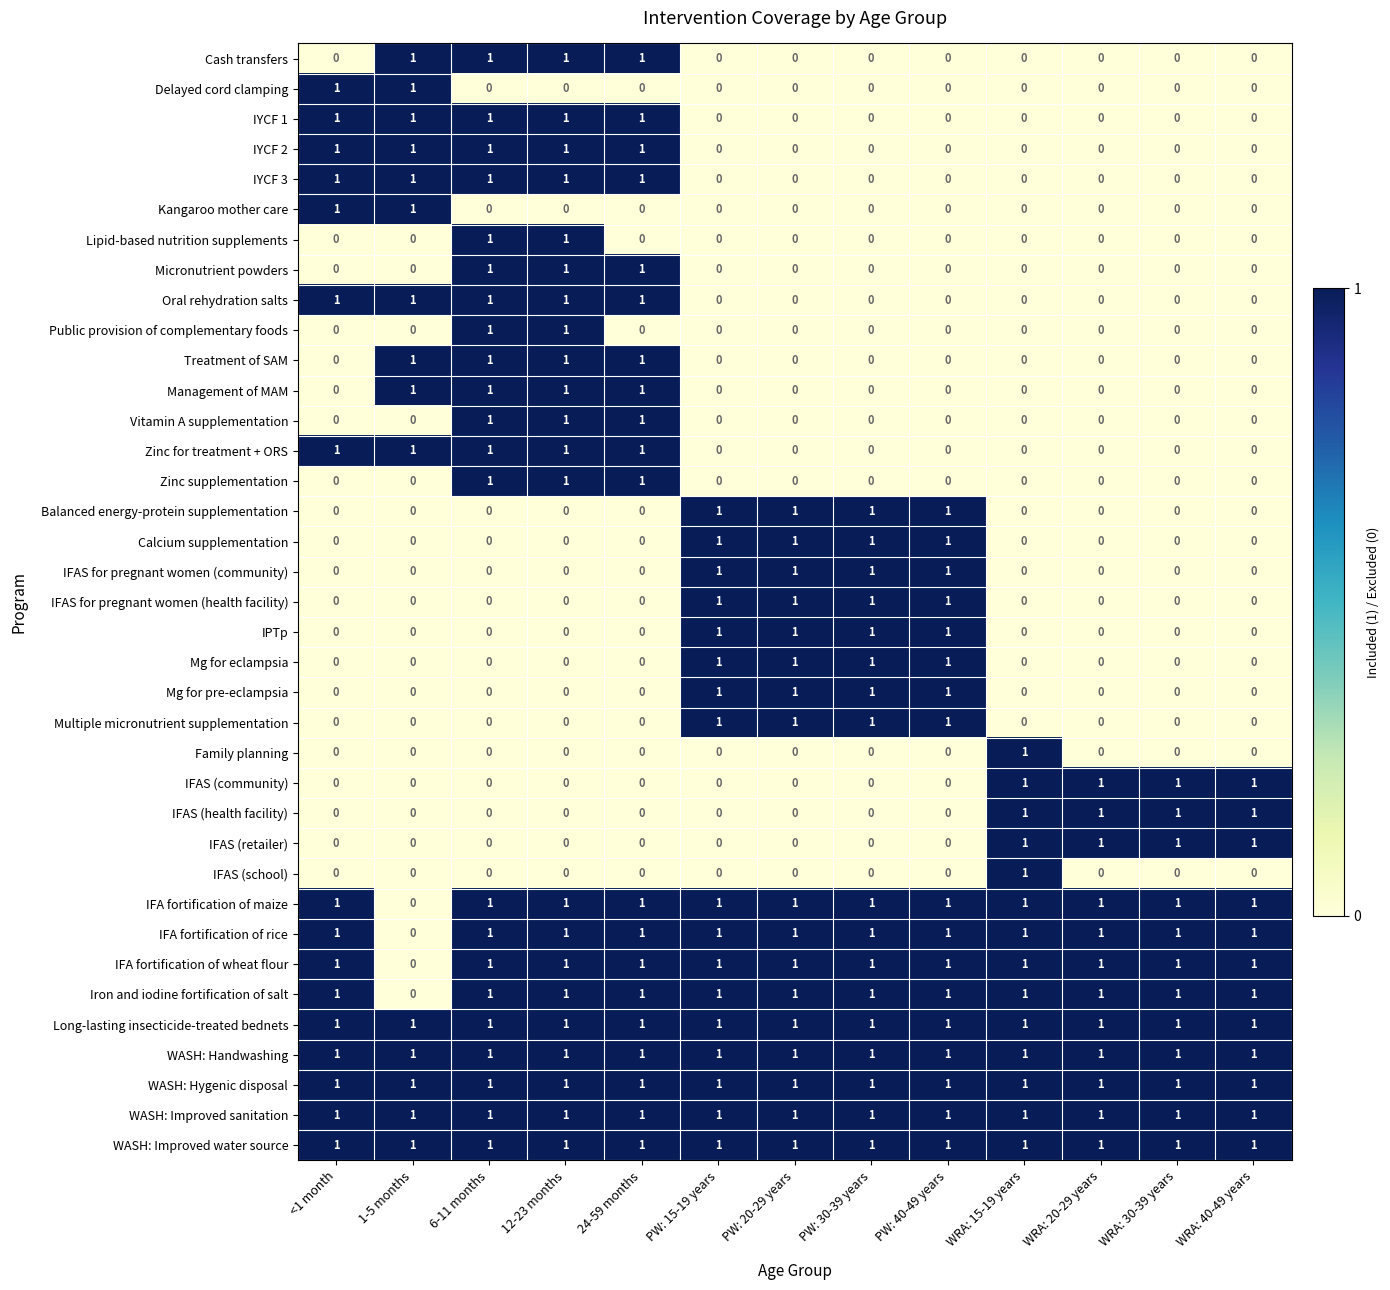

What is the total value across all series at WRA: 30-39 years?

12